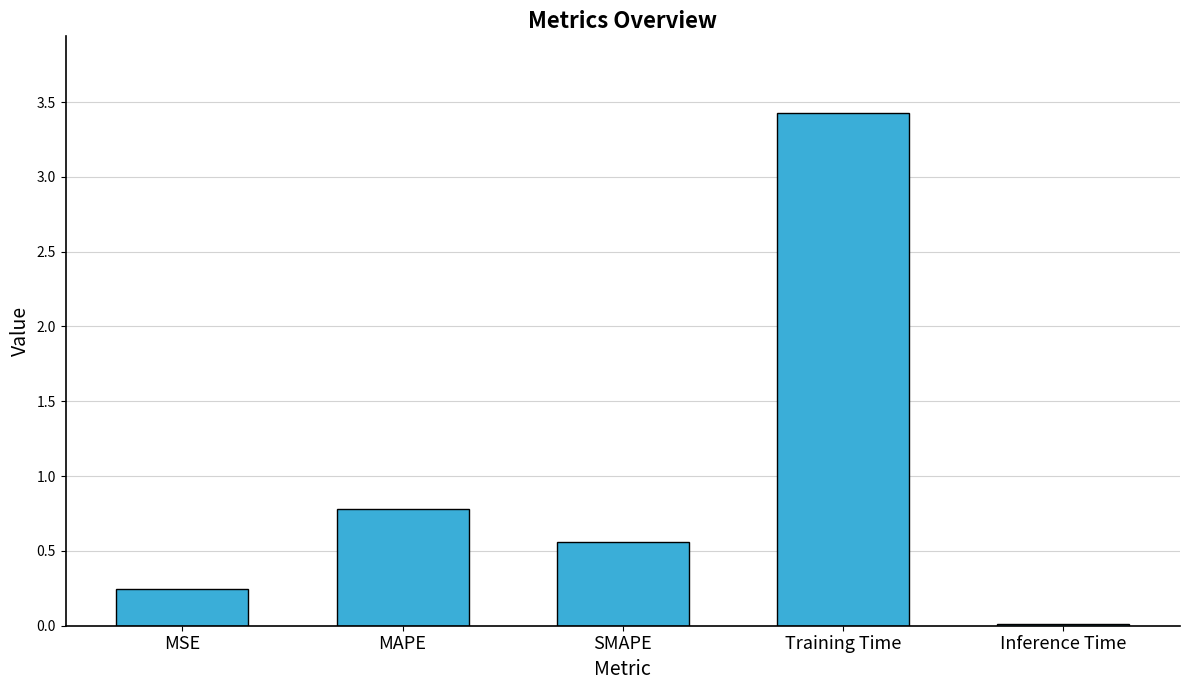

Is it true that the value at Inference Time is 0.0?

True